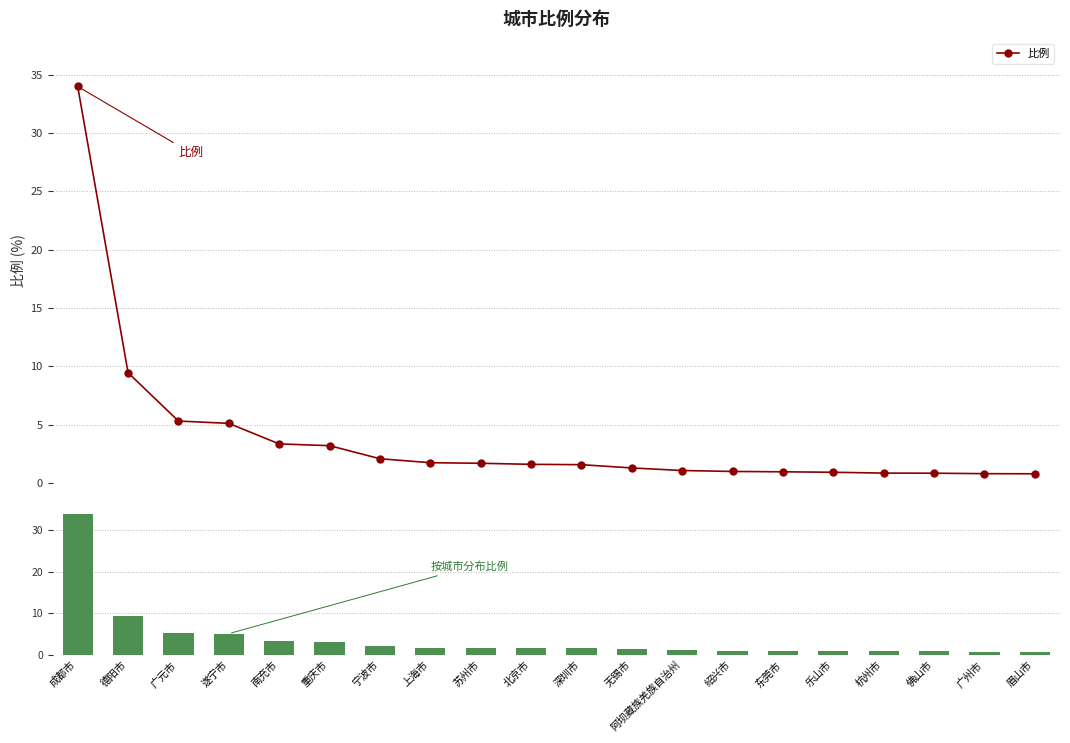

Where does the 比例 (柱) series first go above 1?

成都市